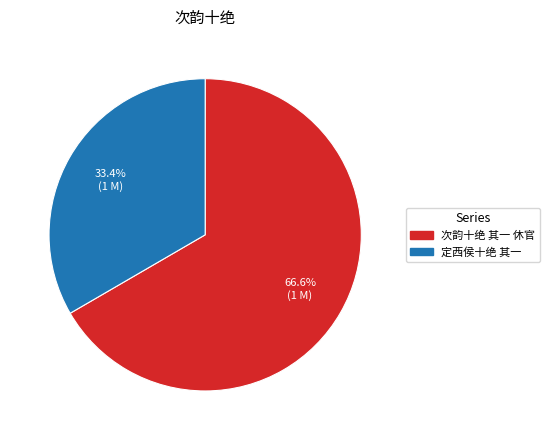

Is there any slice that represents more than half of the pie?

Yes